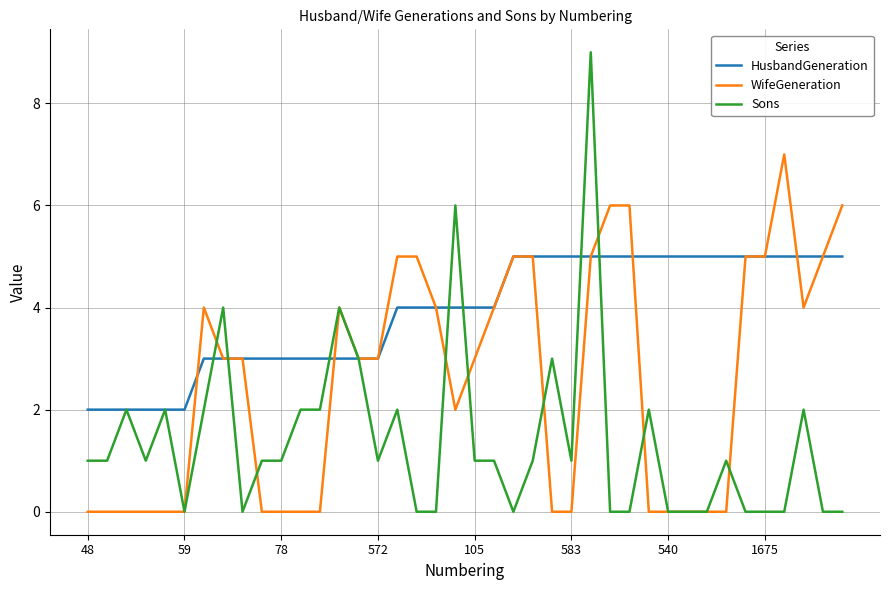

List the series in order of their peak value, lowest first.

HusbandGeneration, WifeGeneration, Sons